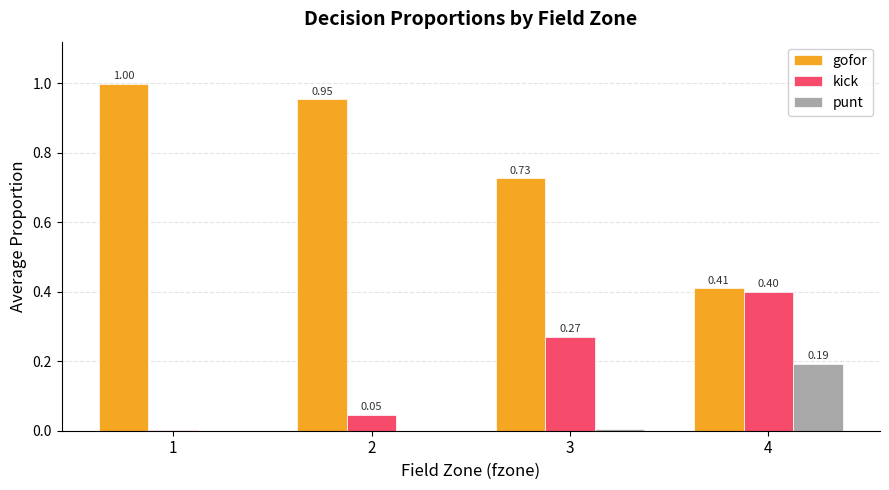

Between 2 and 4, which series saw the biggest shift?

gofor